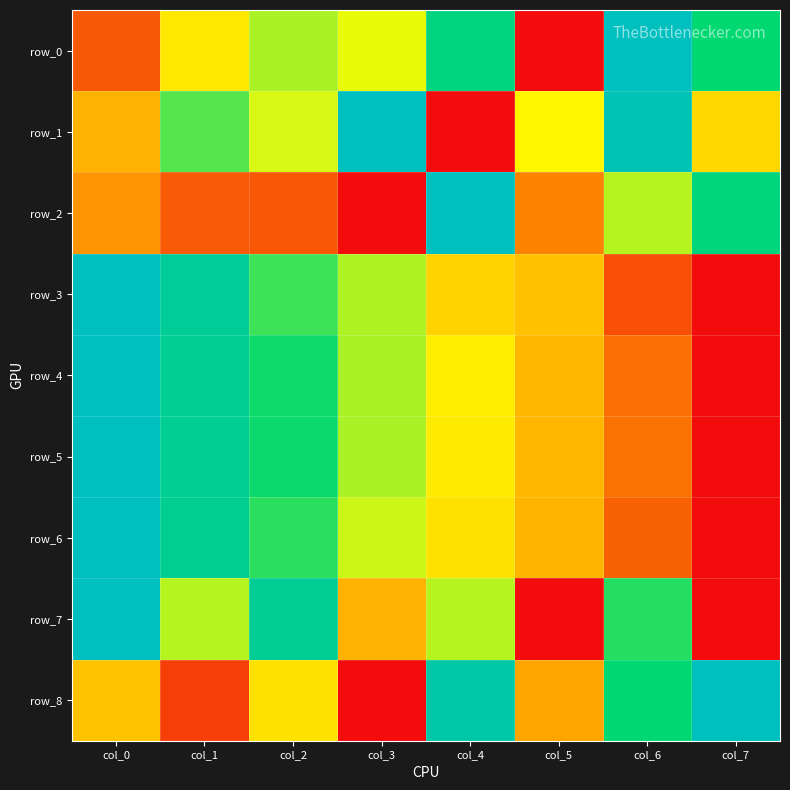

Is it true that row_1 equals 0.5 at col_5?

True